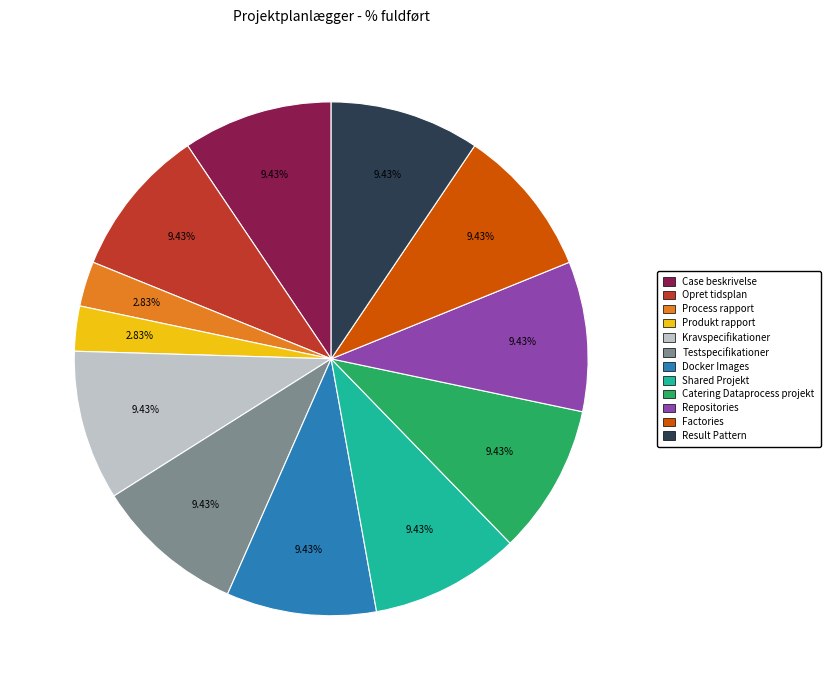

Does Opret tidsplan account for over 50% of the chart?

No